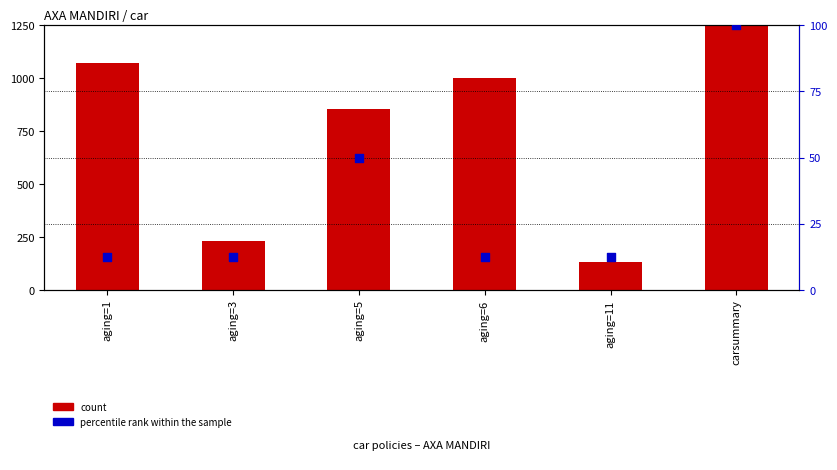

Which series contains the highest Y value?

count